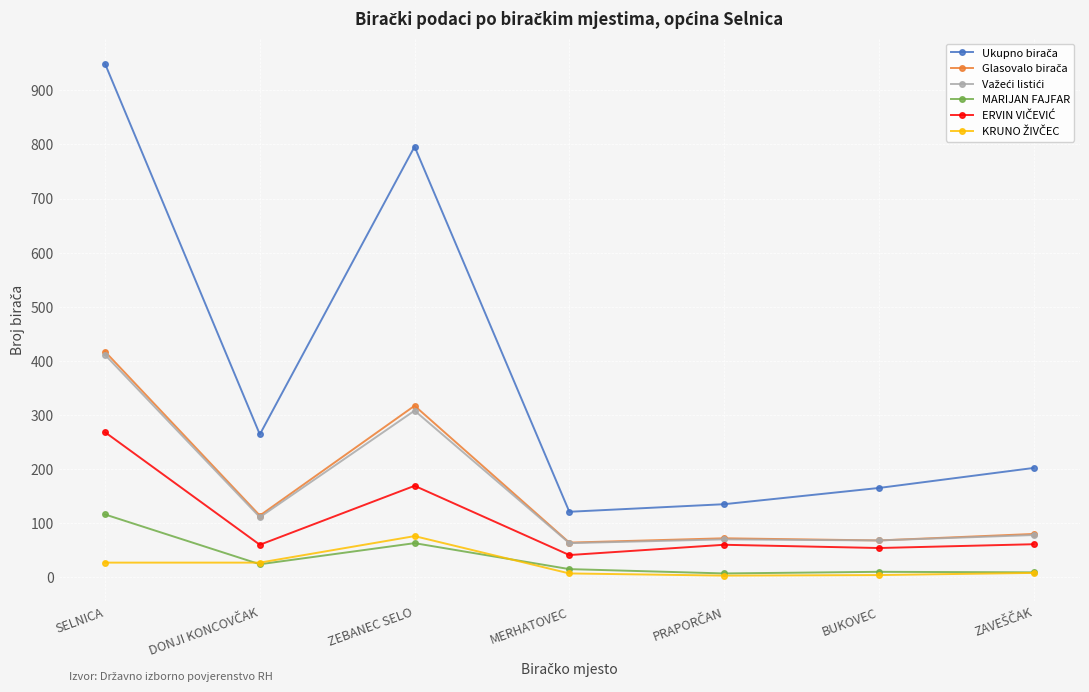

What is the maximum value shown in the chart?

949